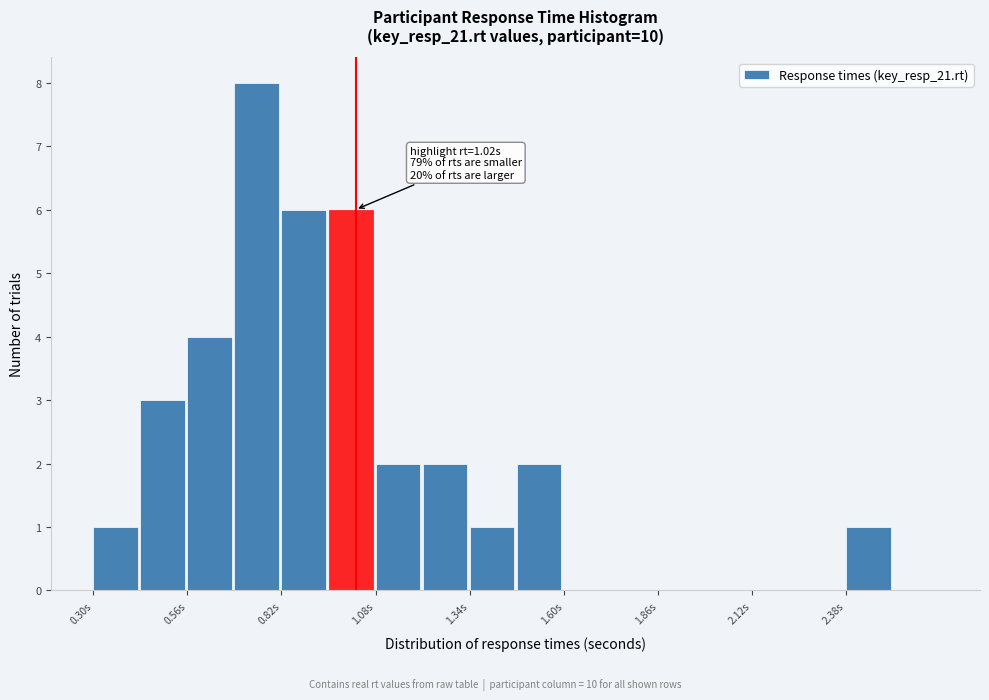

Around what value on the x-axis is the tallest bar? Give the approximate position of its centre, as read against the axis.

0.75